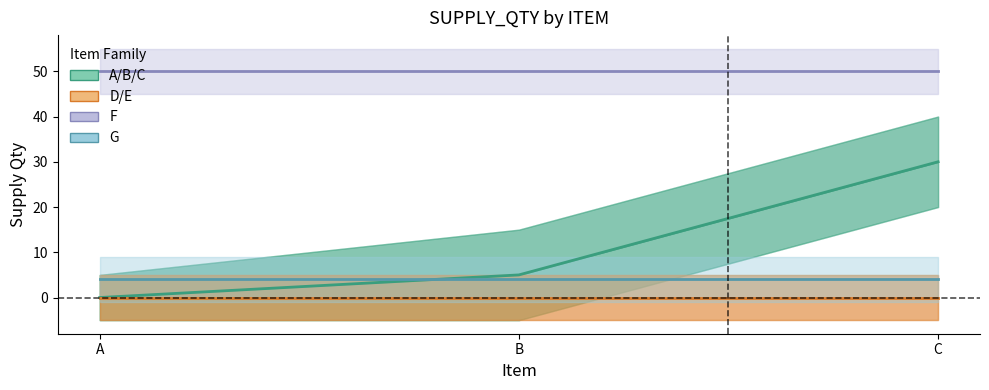

Is the value of A/B/C at A greater than the value of D/E at C?

No